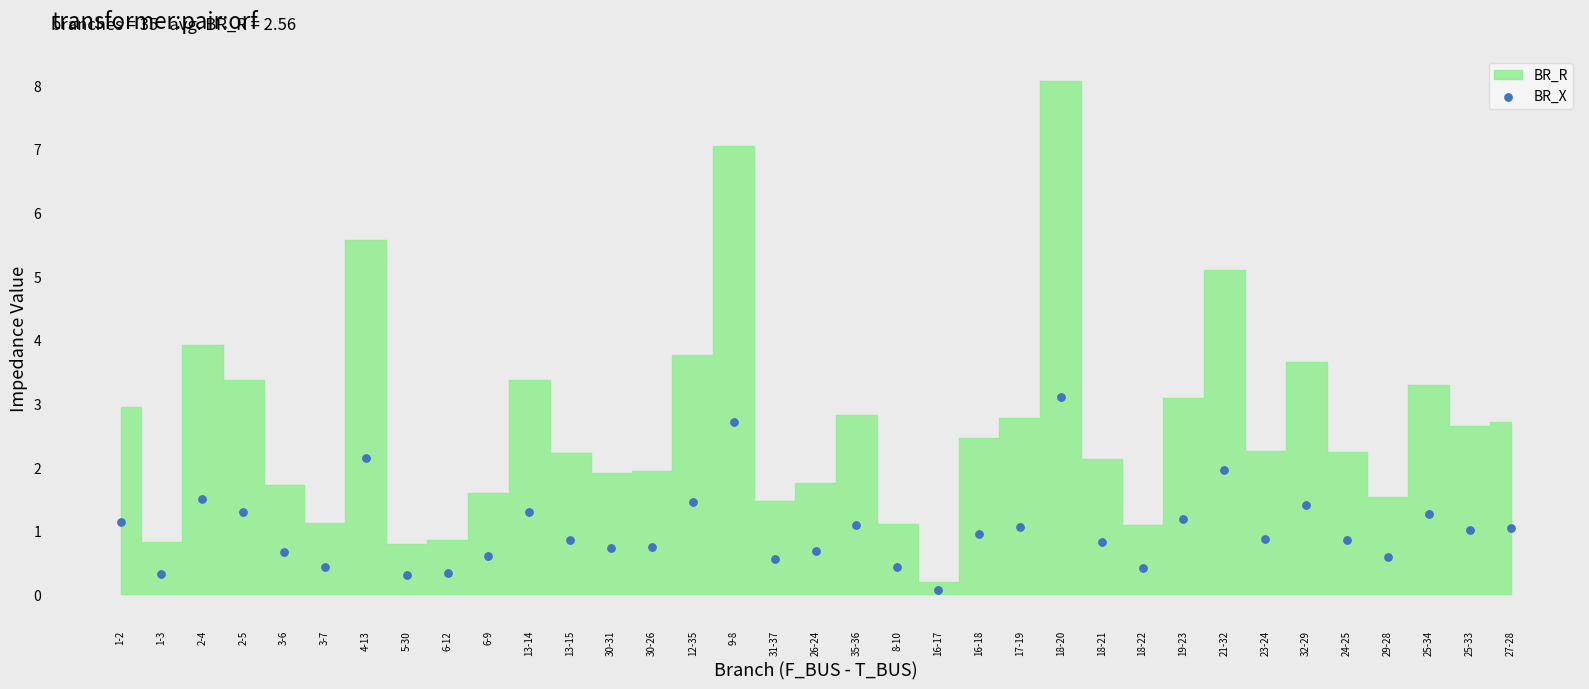

What is the range of Y values (max minus min)?

3.0